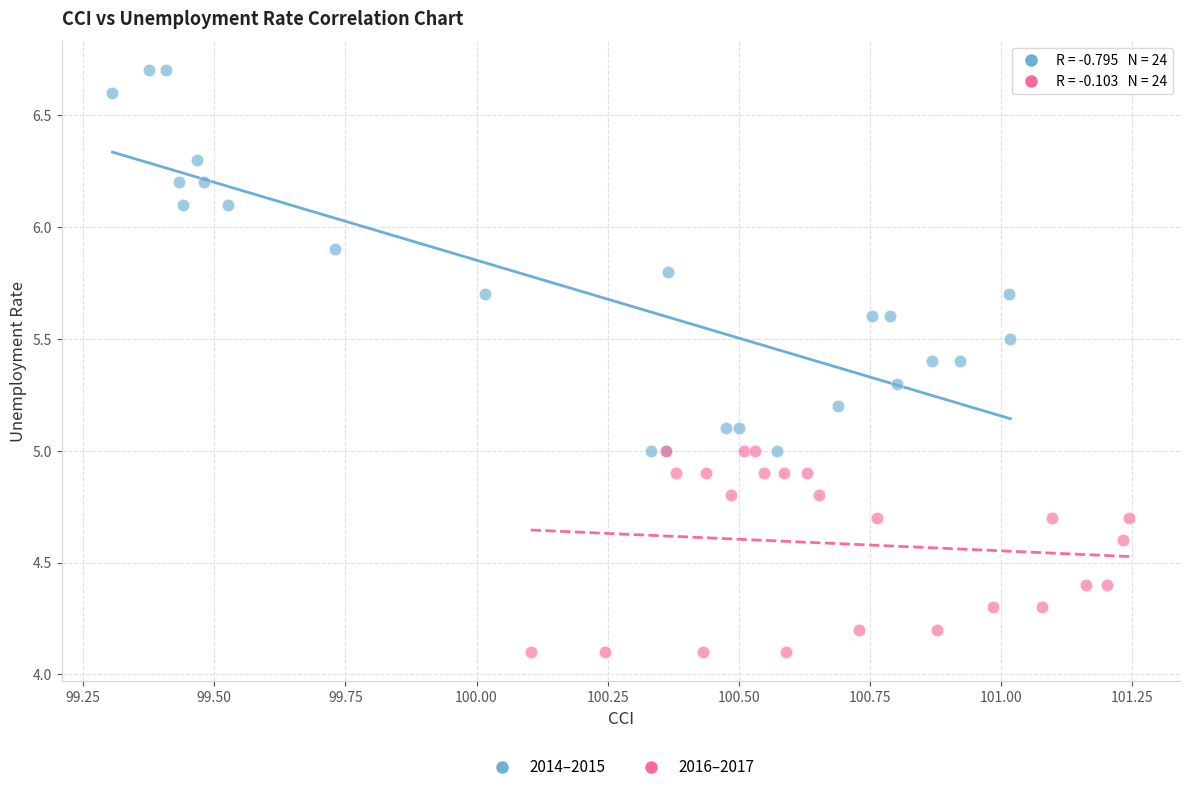

Which series has the largest Y range (max minus min)?

2014–2015